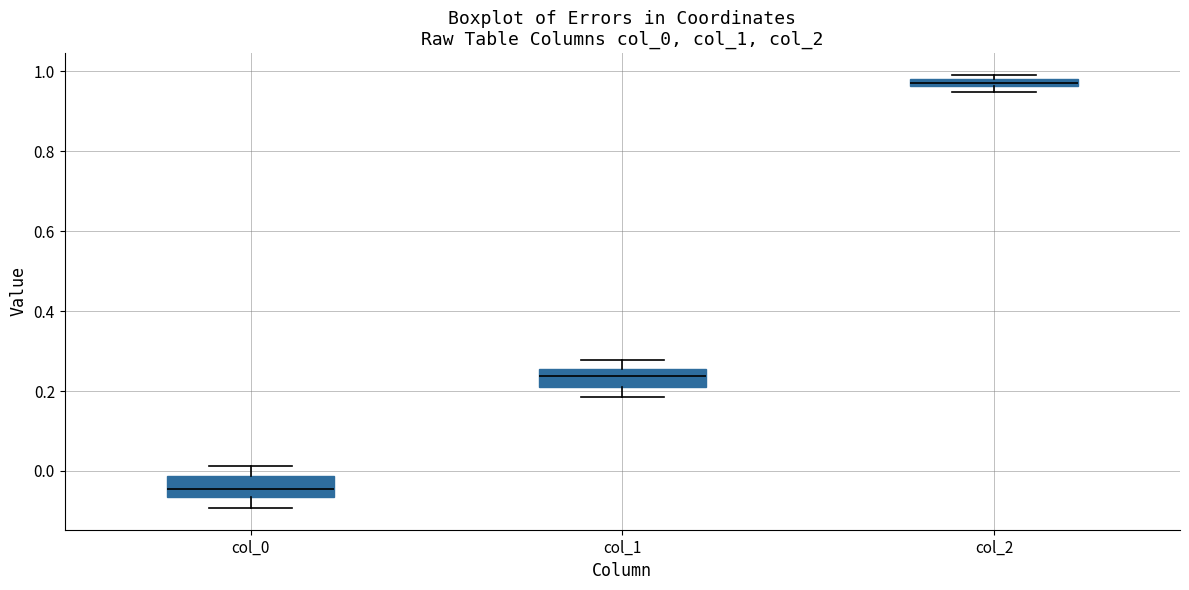

Which box's median line is the lowest?

col_0